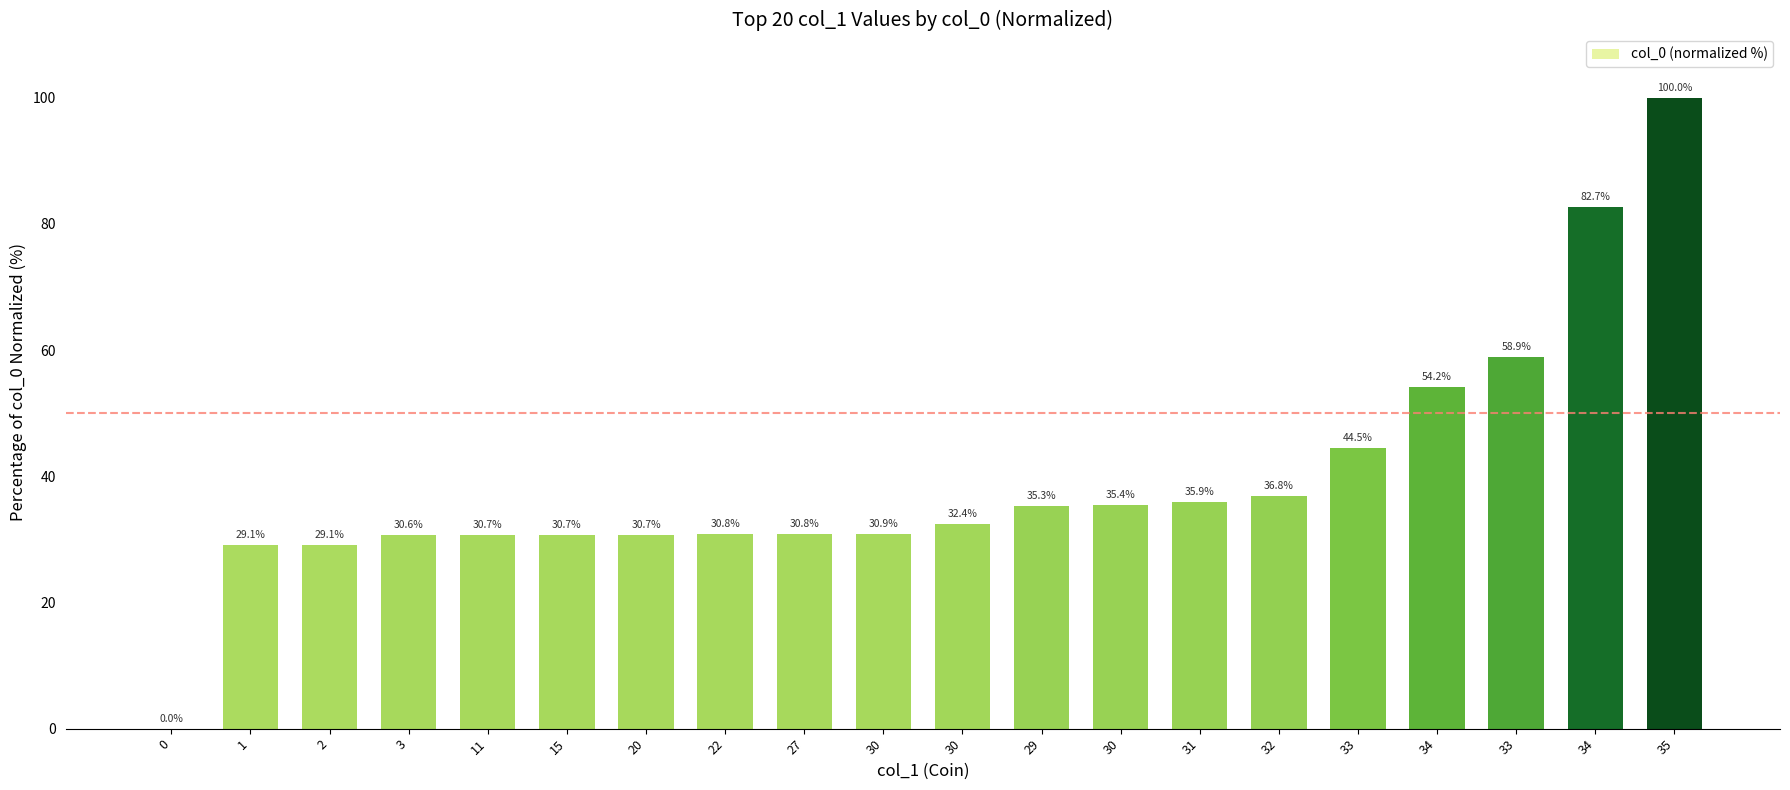

List the labels in order of value, largest first.

35, 34, 33, 34, 33, 32, 31, 30, 29, 30, 30, 27, 22, 20, 15, 11, 3, 2, 1, 0